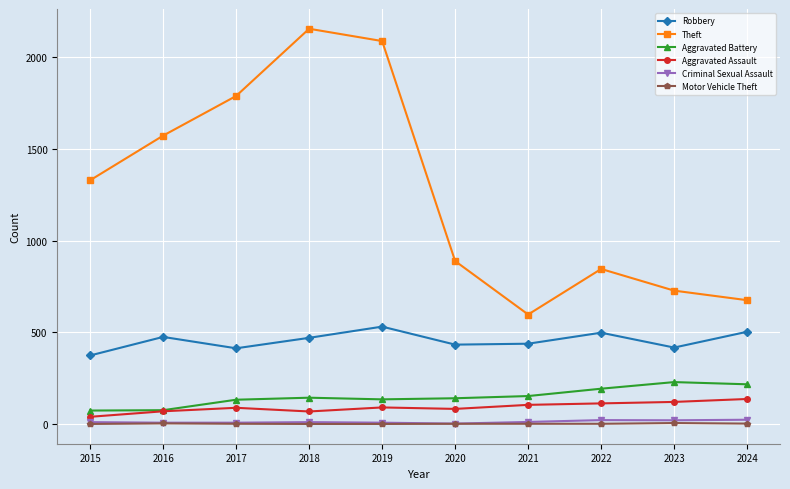

True or false: Robbery has more than 0 interior local peaks.

True